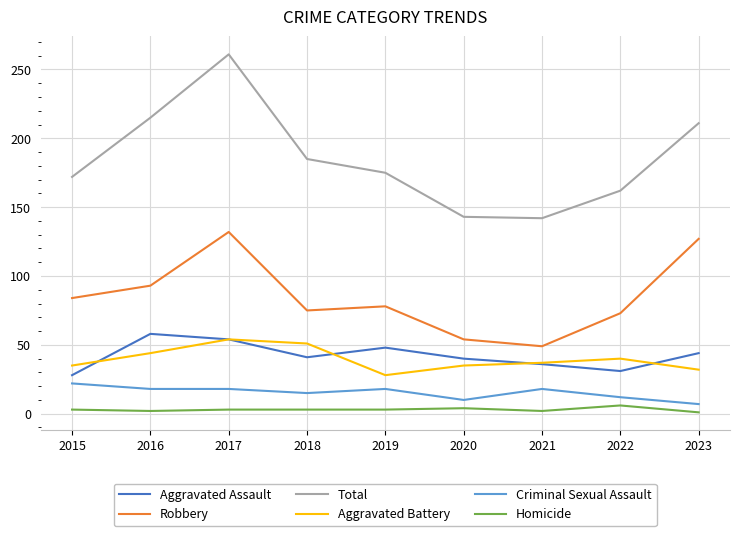

Does the chart display data point markers on the line(s)?

No